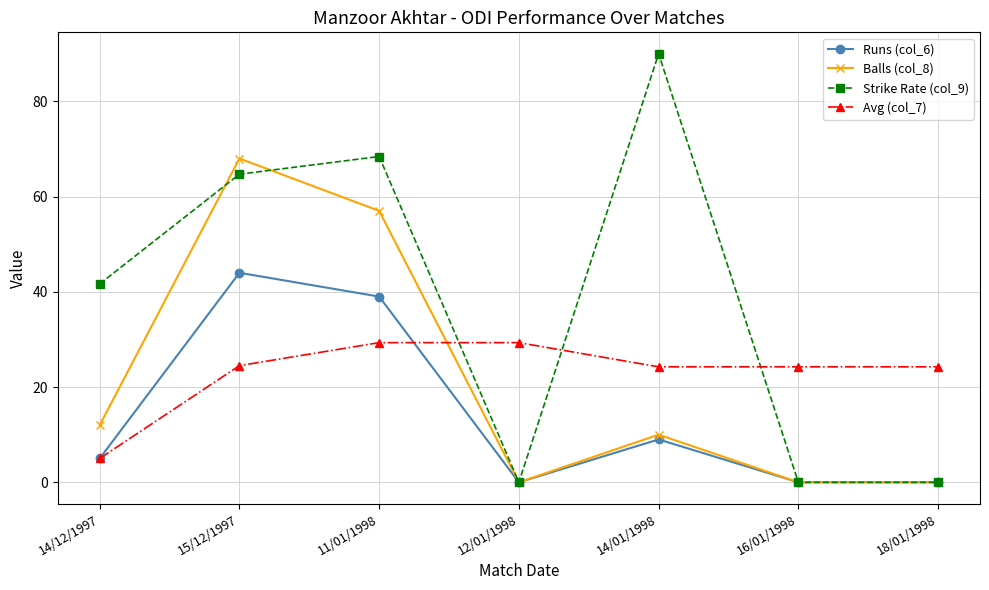

What is the difference between the highest and lowest values at 11/01/1998?

39.1